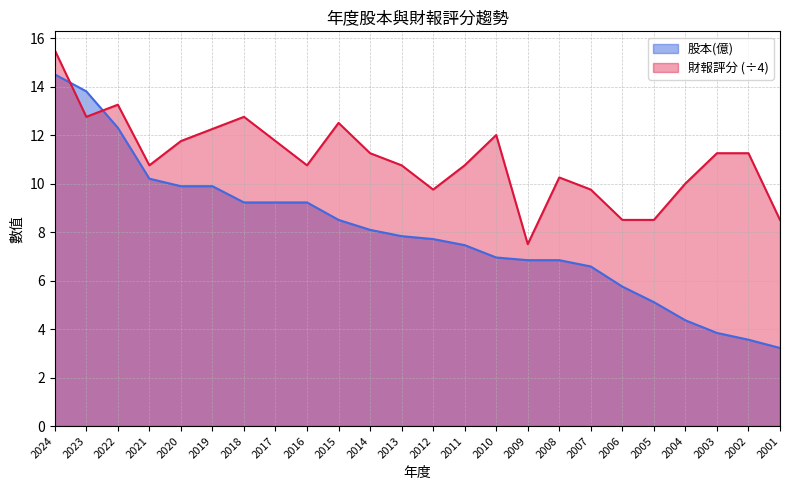

What is the sum of the 財報評分 values at 2015 and 2001?

21.0